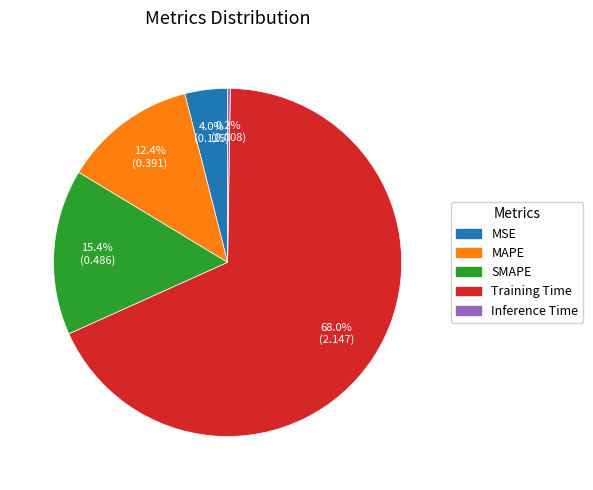

What percentage is NOT represented by Training Time?

32.0%